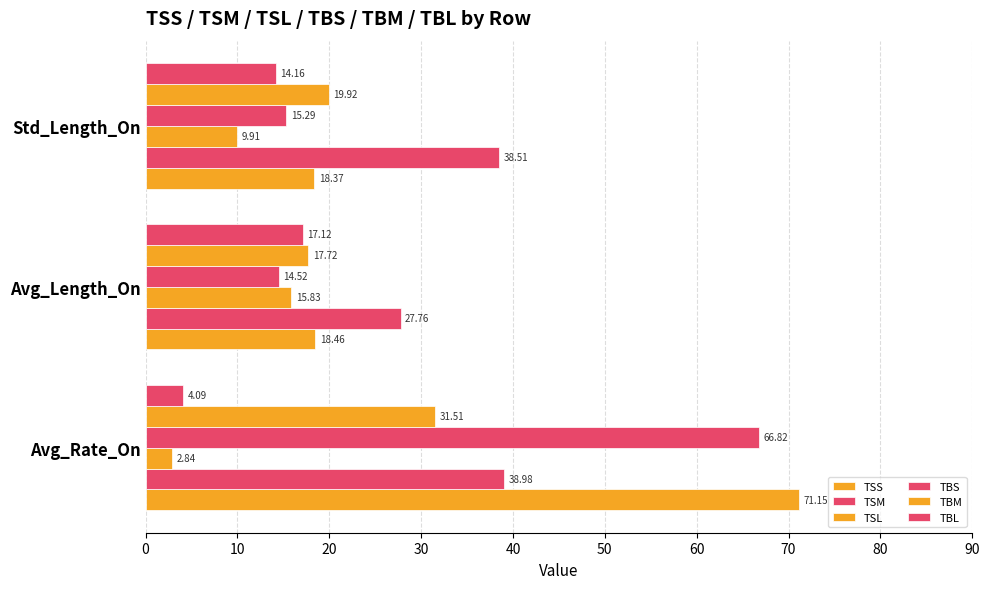

Count the number of data series in this chart.

6